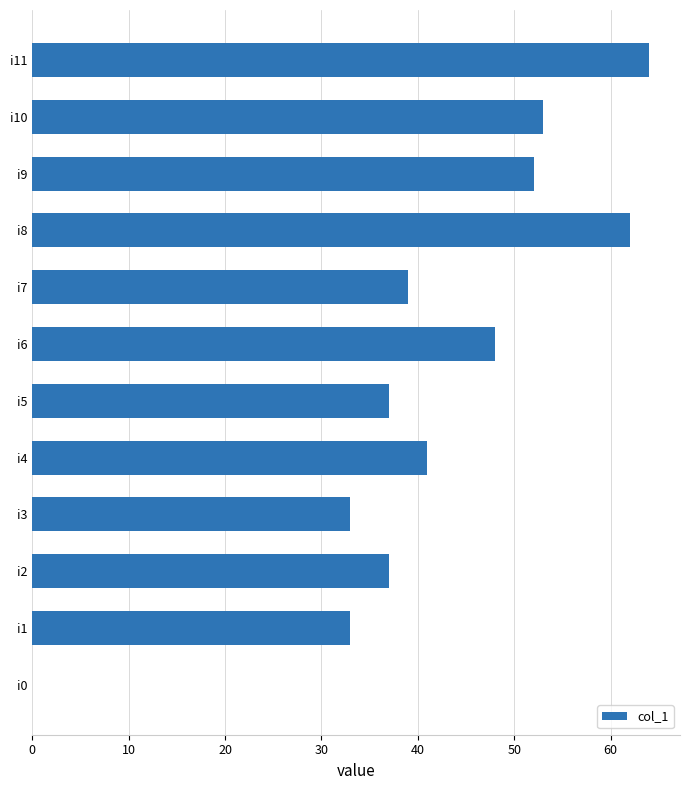

Which label corresponds to the largest value in the chart?

i11